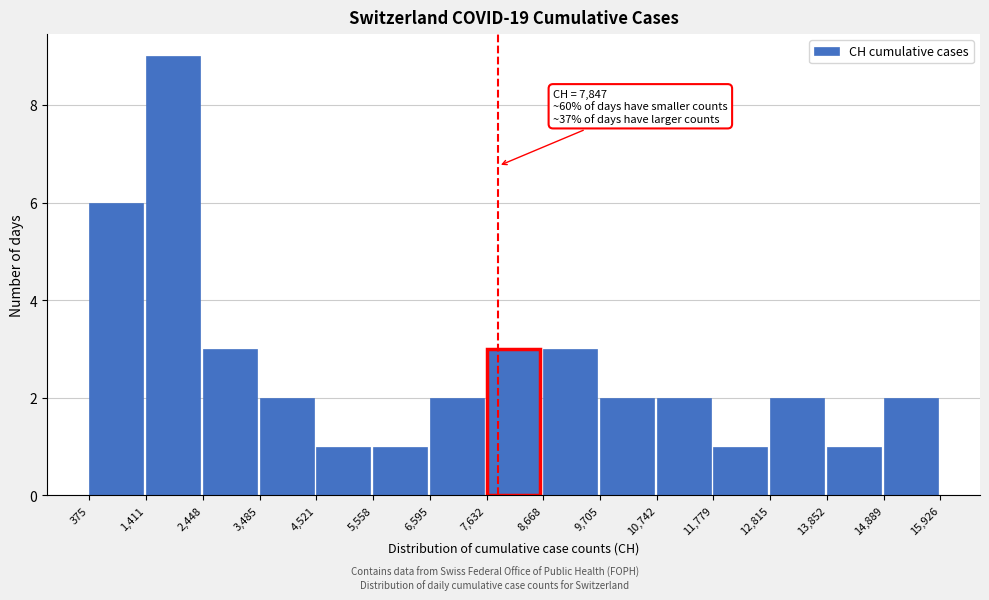

Over which range of the x-axis is the bar tallest?

1,411 to 2,448